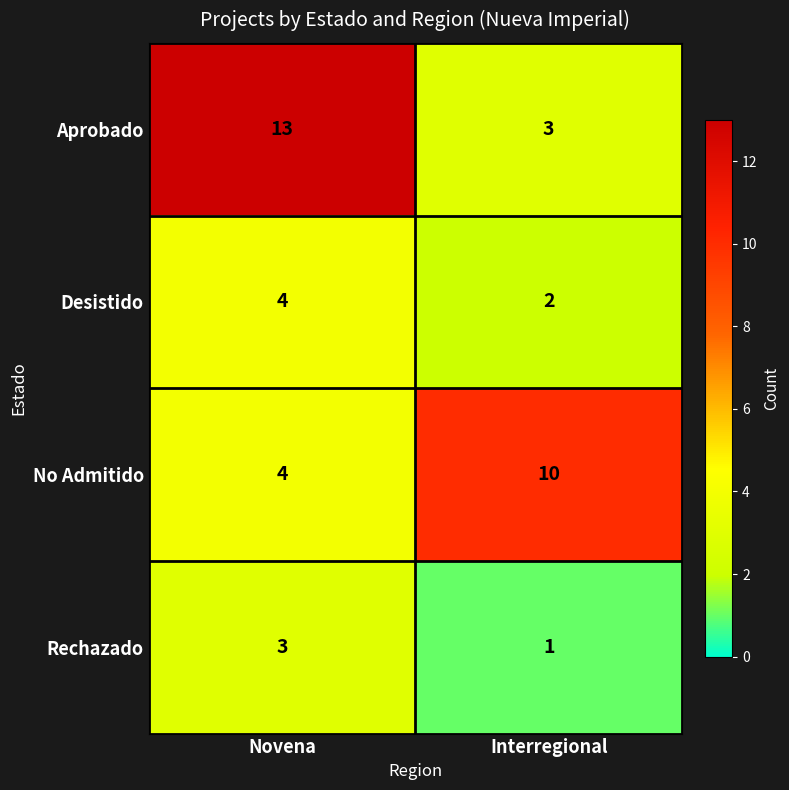

Which series has the widest spread of values?

Aprobado